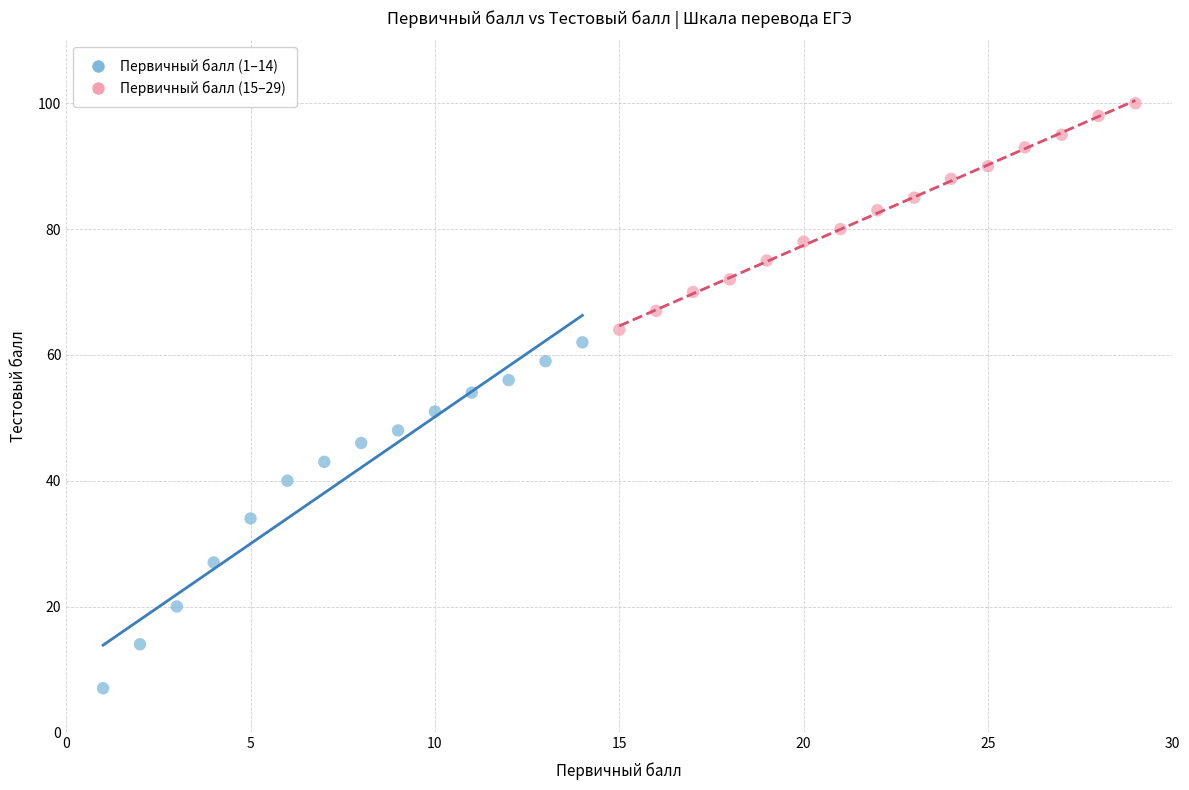

Which series reaches the maximum Y coordinate?

Первичный балл (15–29)